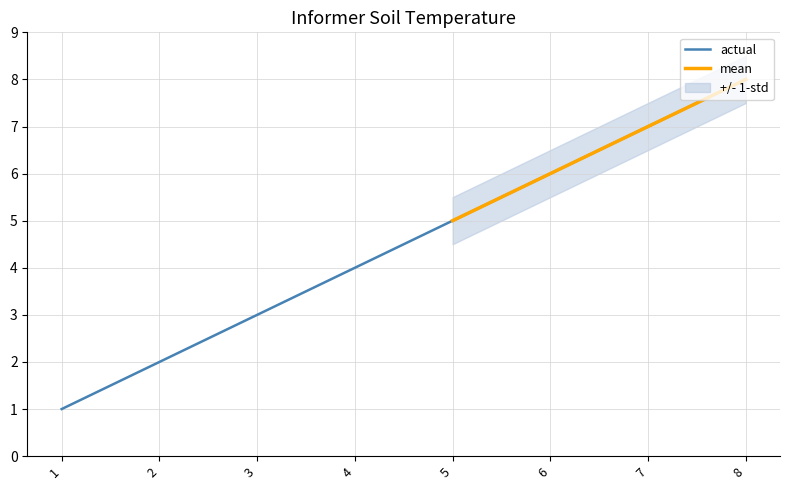

True or false: actual has more than 0 points higher than both neighbors.

False